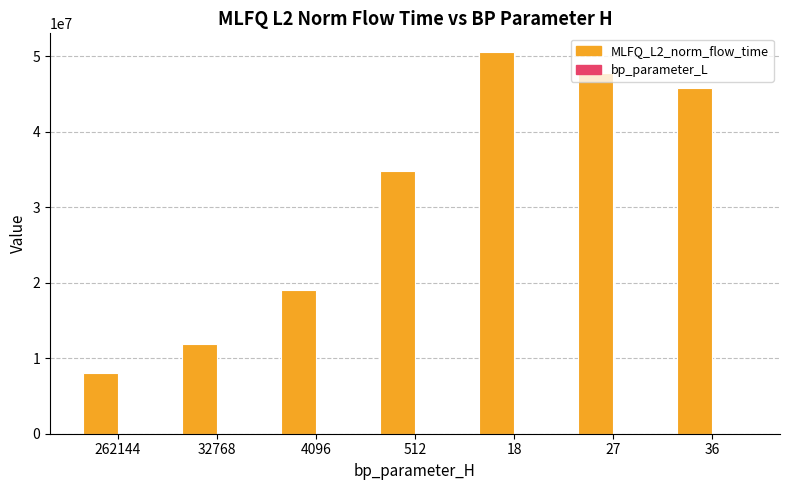

At which category is the sum across all series the highest?

18